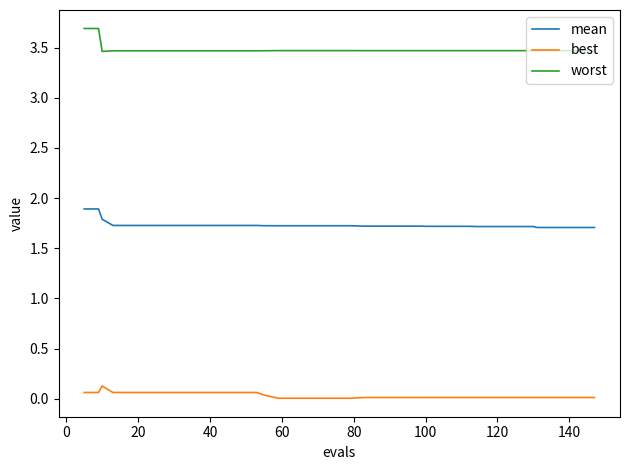

List the series in order of their peak value, lowest first.

best, mean, worst